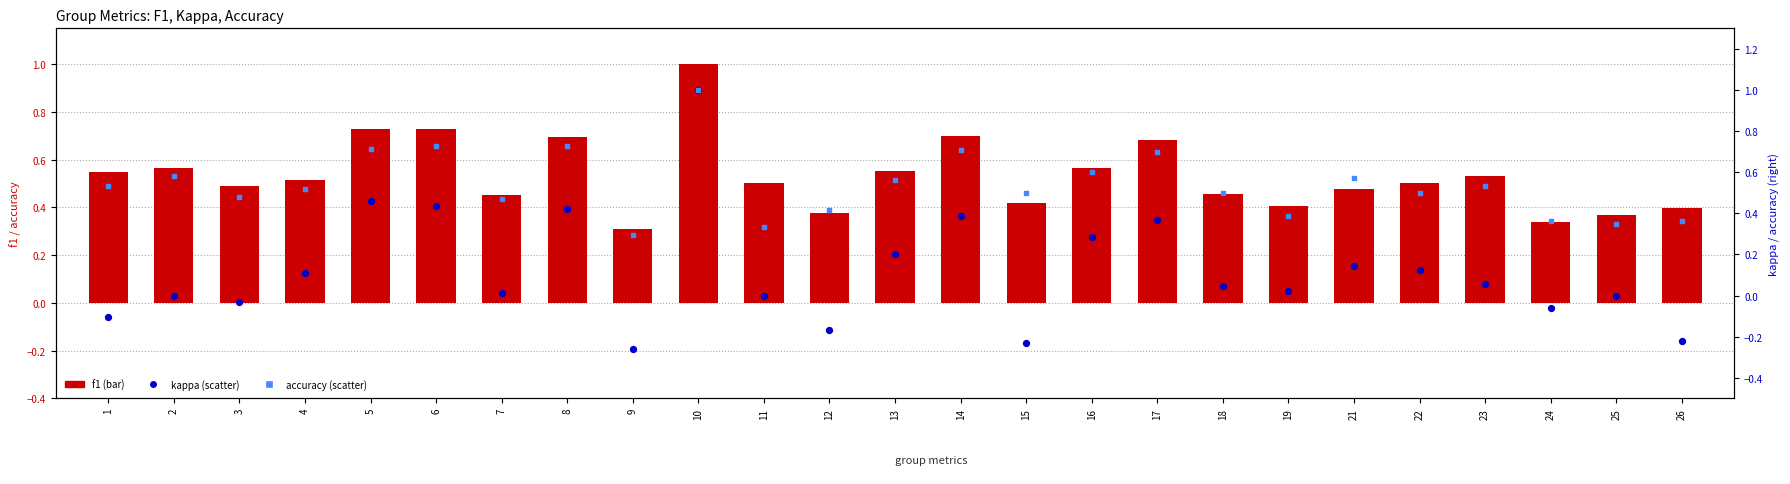

What is the total value across all series at 15?

0.7